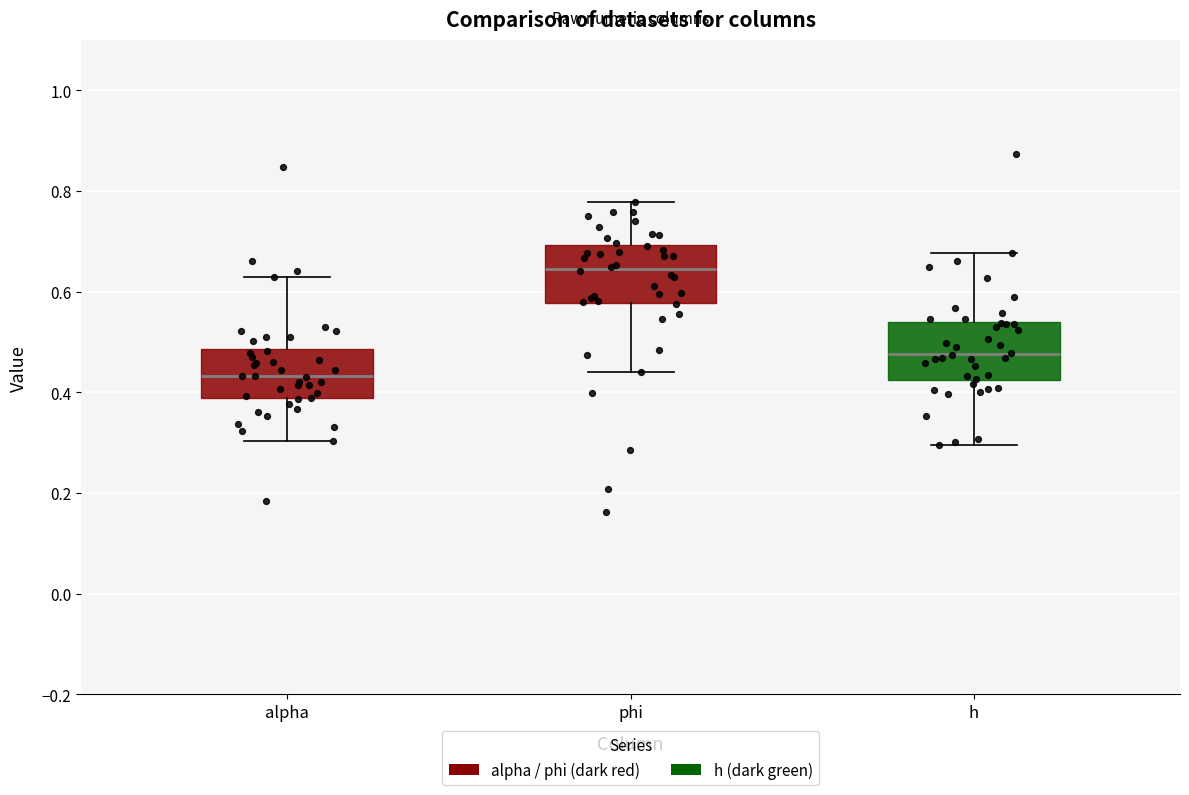

Which box has the highest median line?

phi